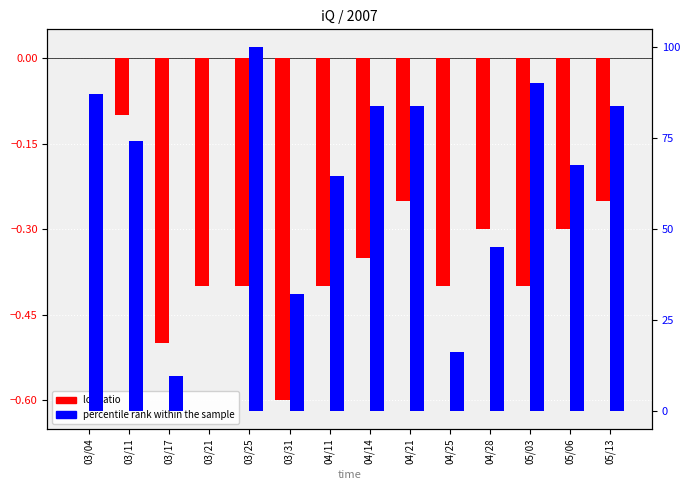

How many bars are there in each group?

2